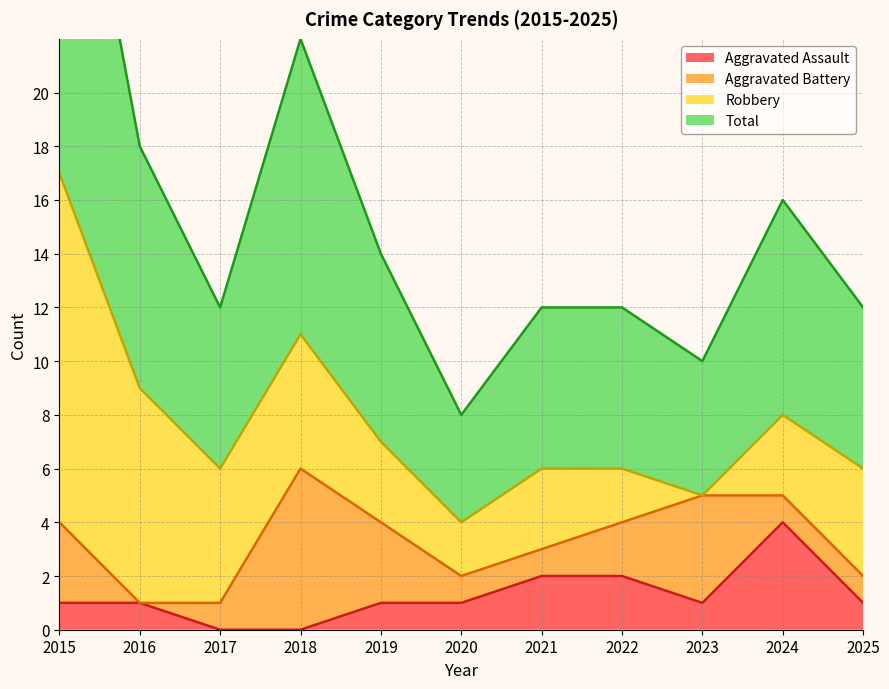

What is the difference between the second highest and minimum values in the Aggravated Assault series?

2